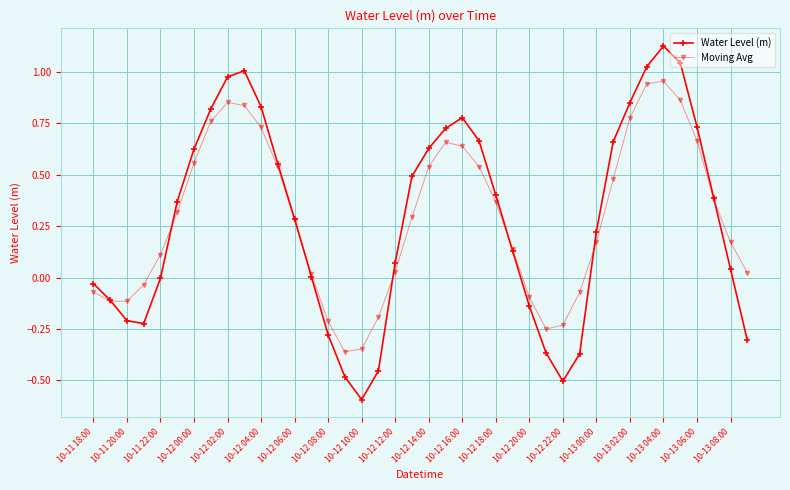

How many interior local valleys does the Water Level (m) series have?

3